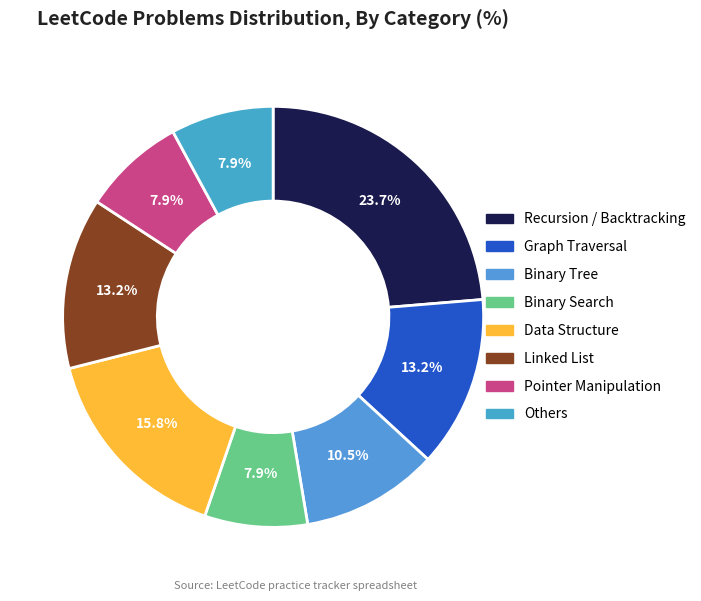

To the nearest percent, what portion does Others represent?

8%